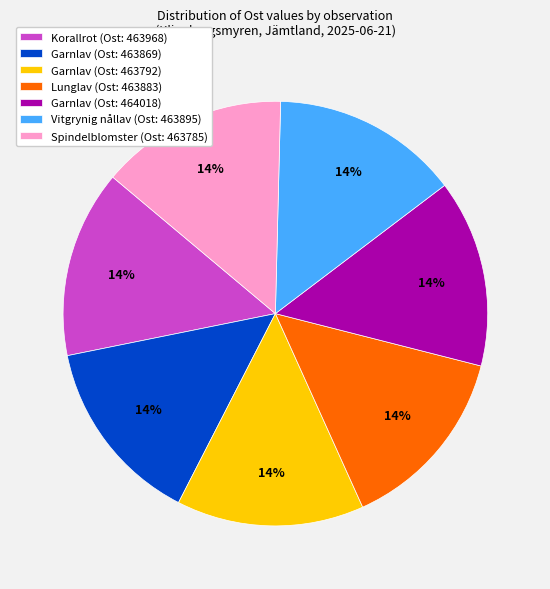

To the nearest percent, what is the average slice percentage?

14%